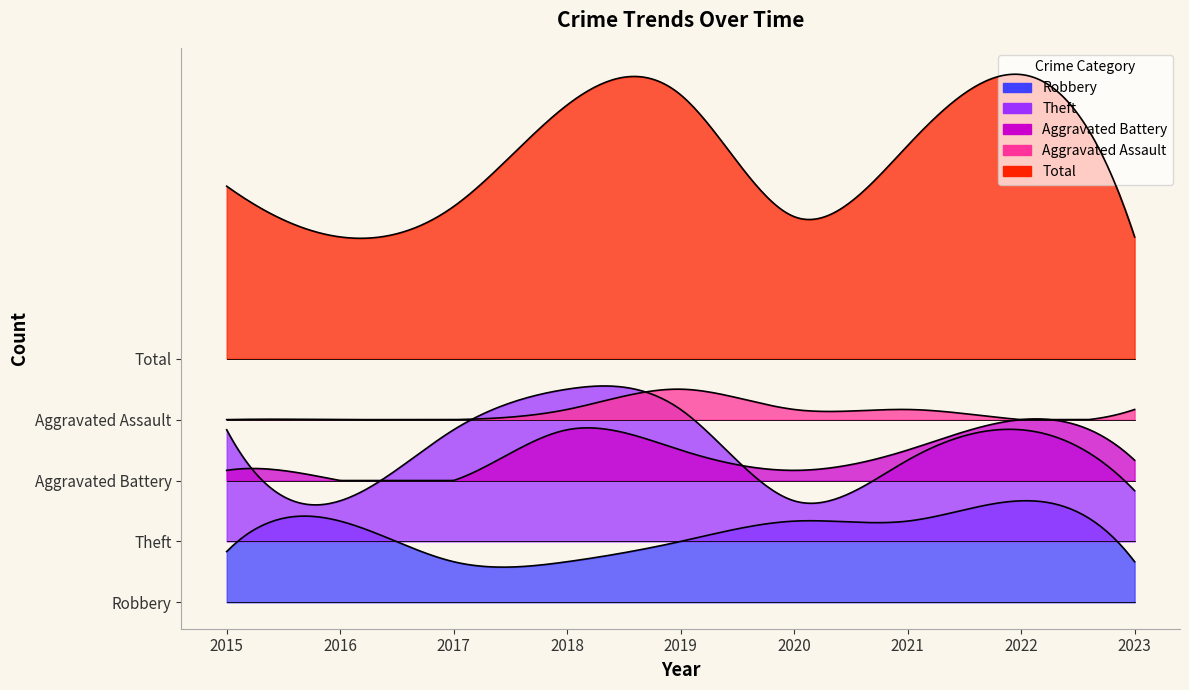

How many data points in Aggravated Assault are less than 1?

4